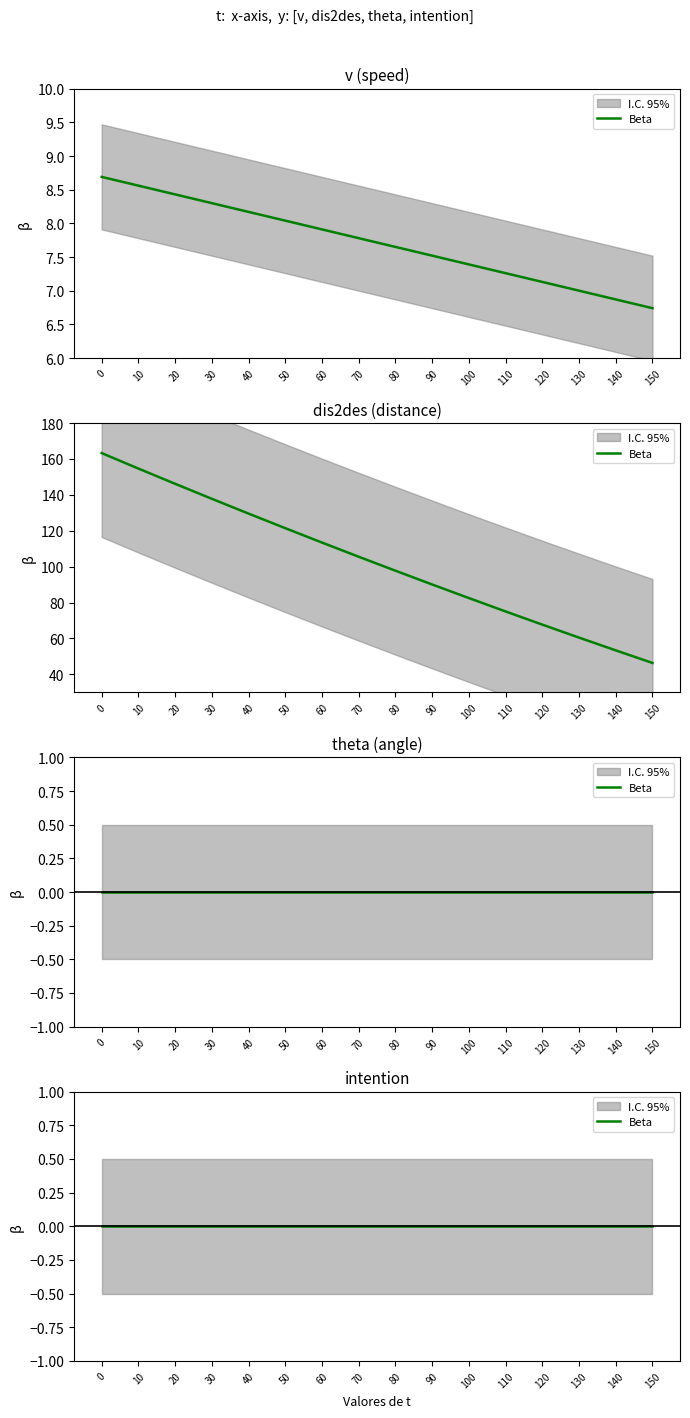

How many data points does each series have?

16